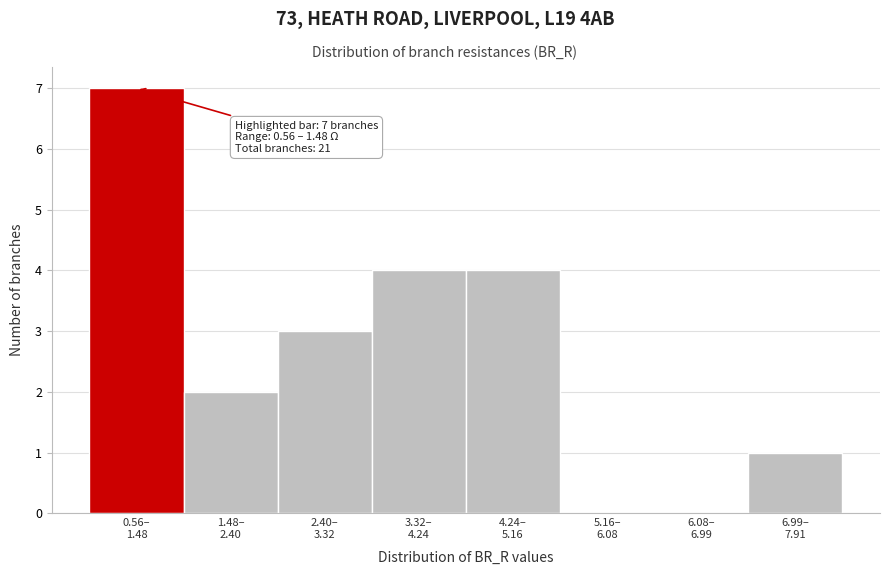

What is the sum of all values?

21